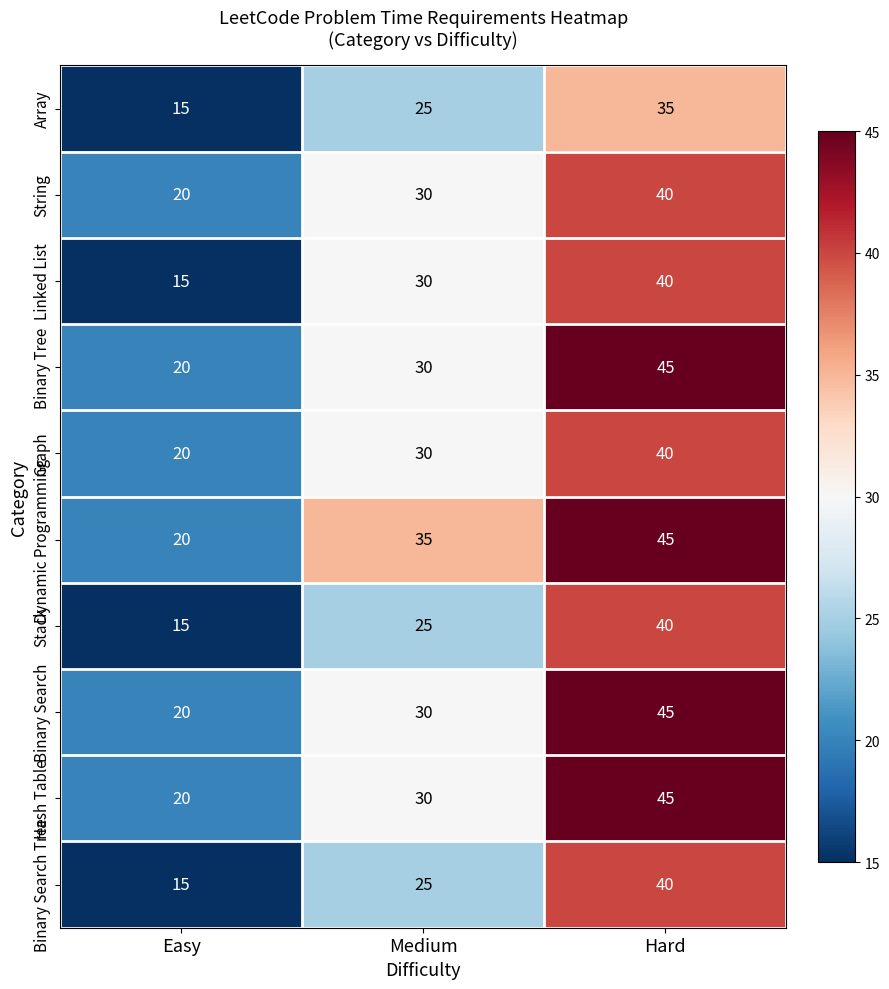

At which category is the sum across all series the highest?

Hard